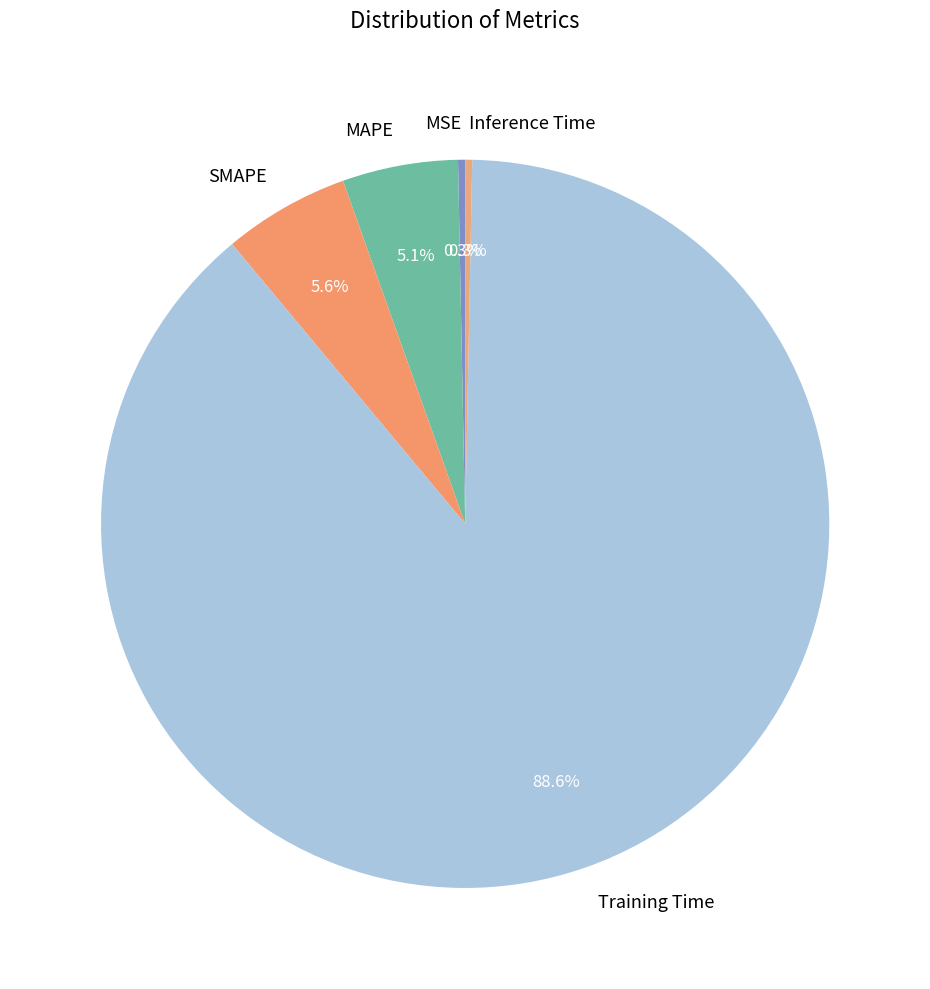

How many slices are in this pie chart?

5